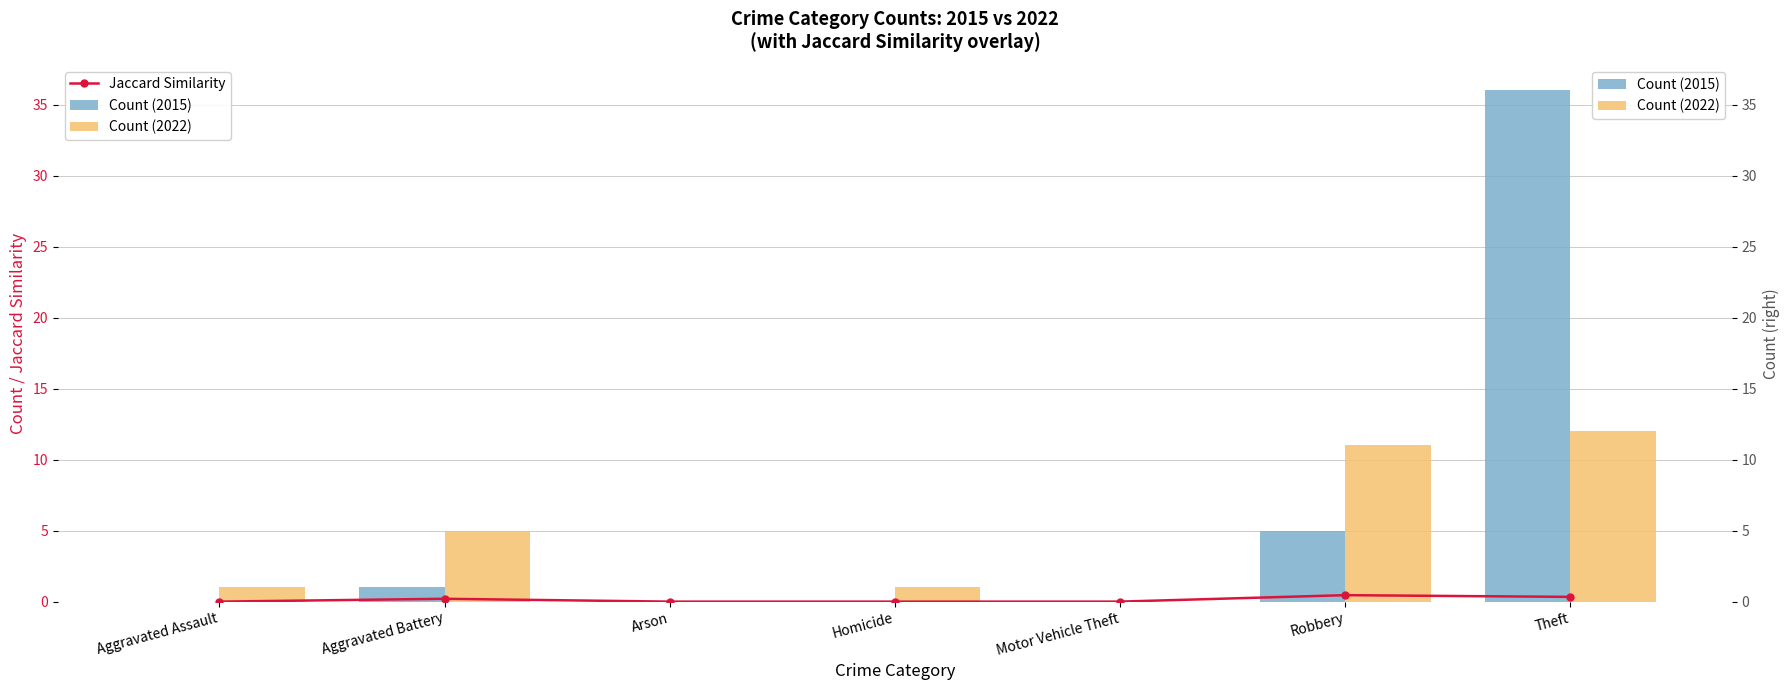

Rank the series by their average value, from lowest to highest.

Jaccard Similarity, Count (2022), Count (2015)